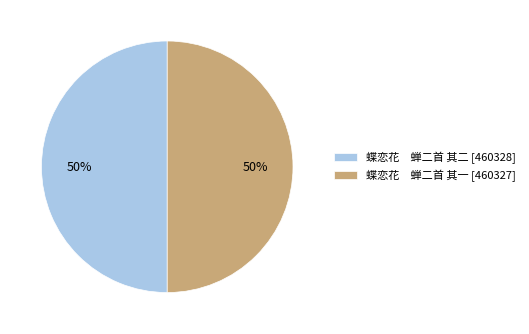

What is the ratio of the value at 蝶恋花 蝉二首 其二 [460328] to the value at 蝶恋花 蝉二首 其一 [460327]?

1.0